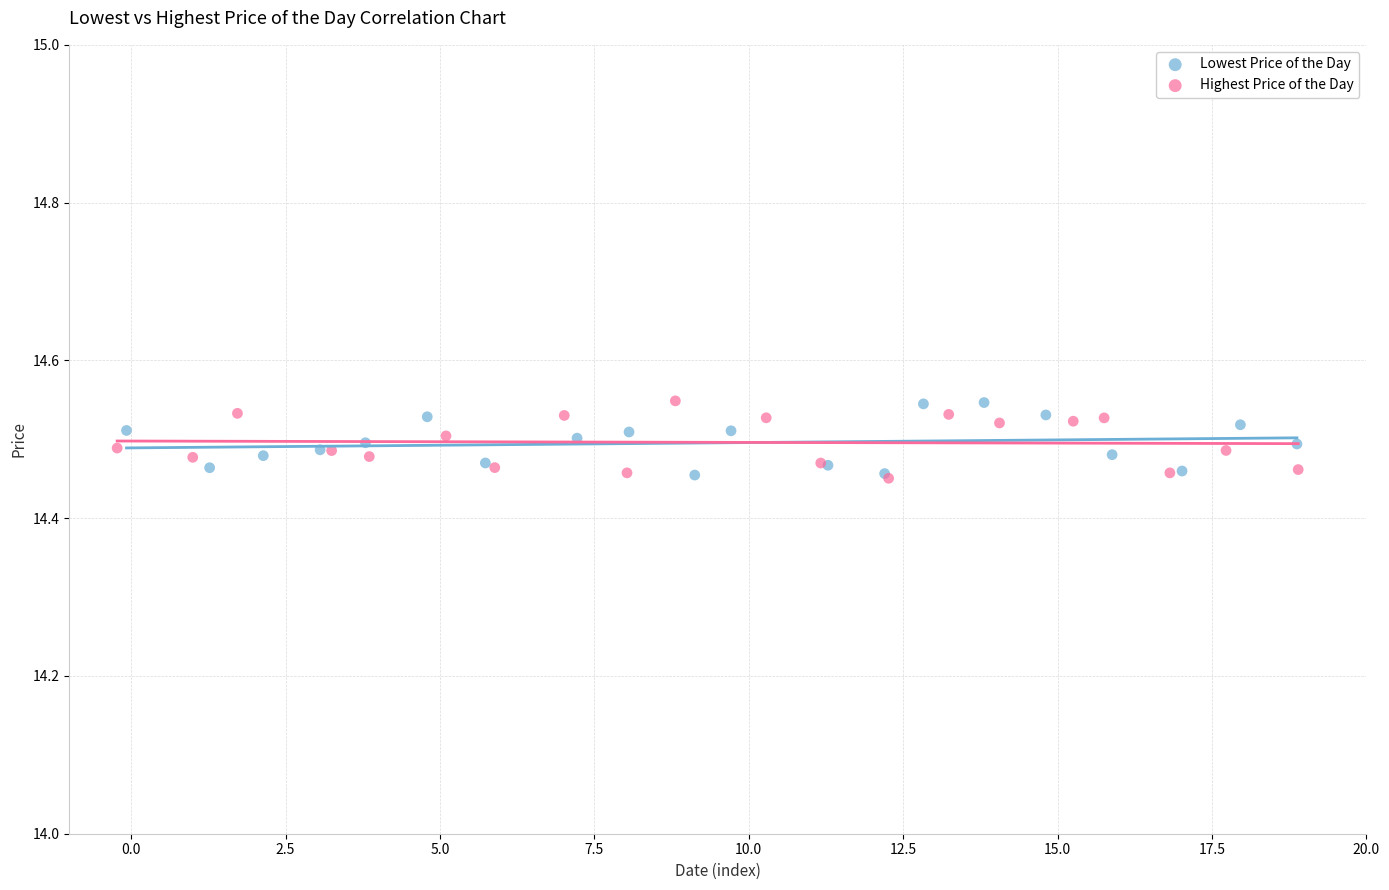

What are all the series names shown in the legend?

Lowest Price of the Day, Highest Price of the Day